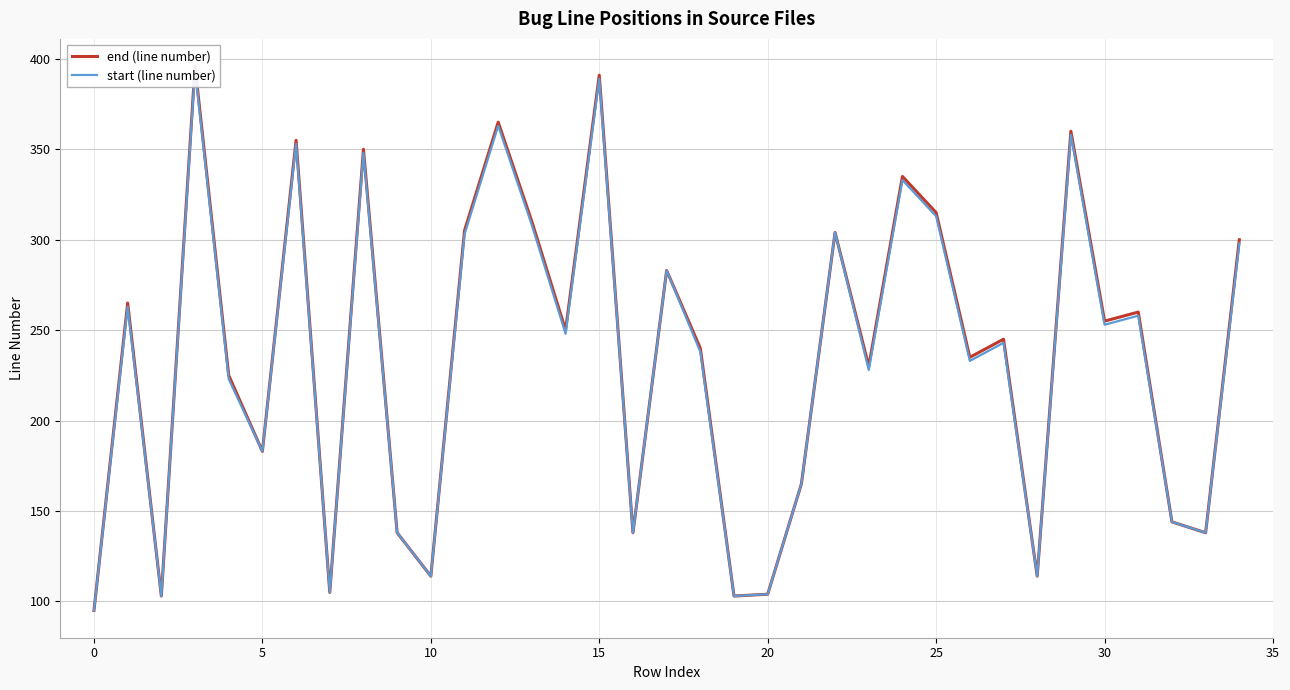

What is the difference between the second highest and second lowest values in the end (line number) series?

288